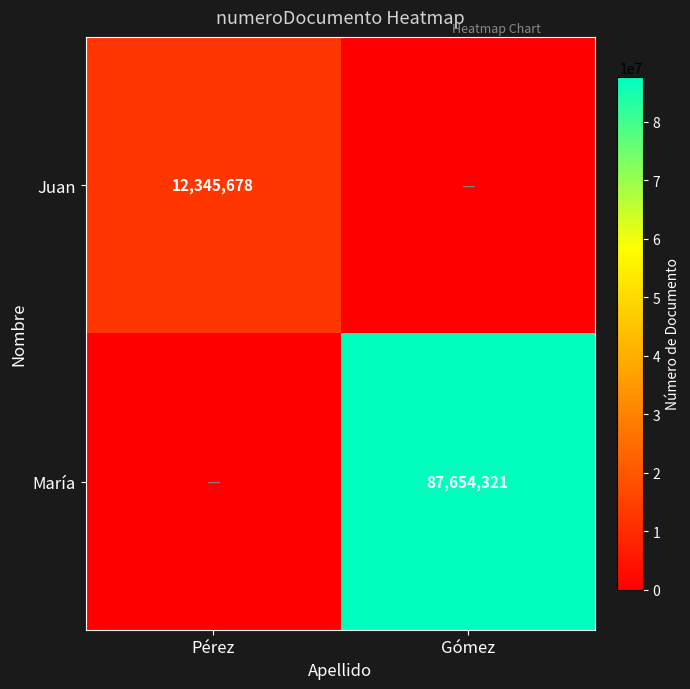

True or false: María has a value of 32332422 at Gómez.

False